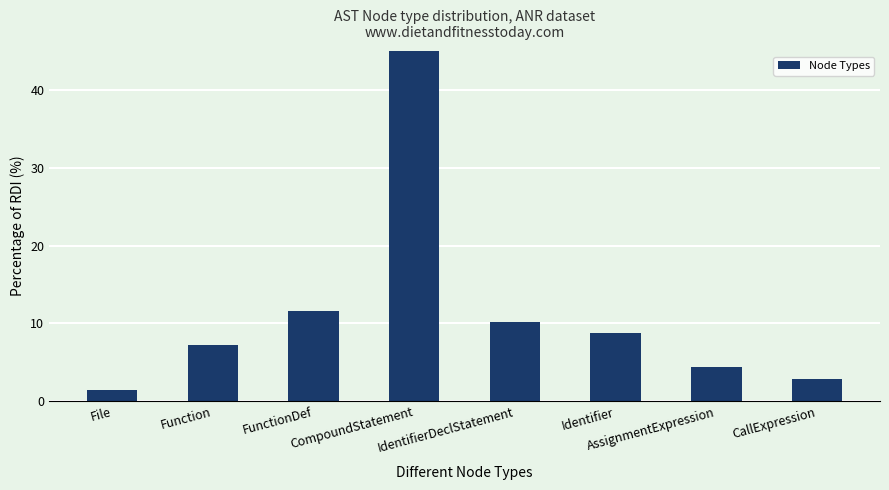

Which has a higher value, CompoundStatement or FunctionDef?

CompoundStatement